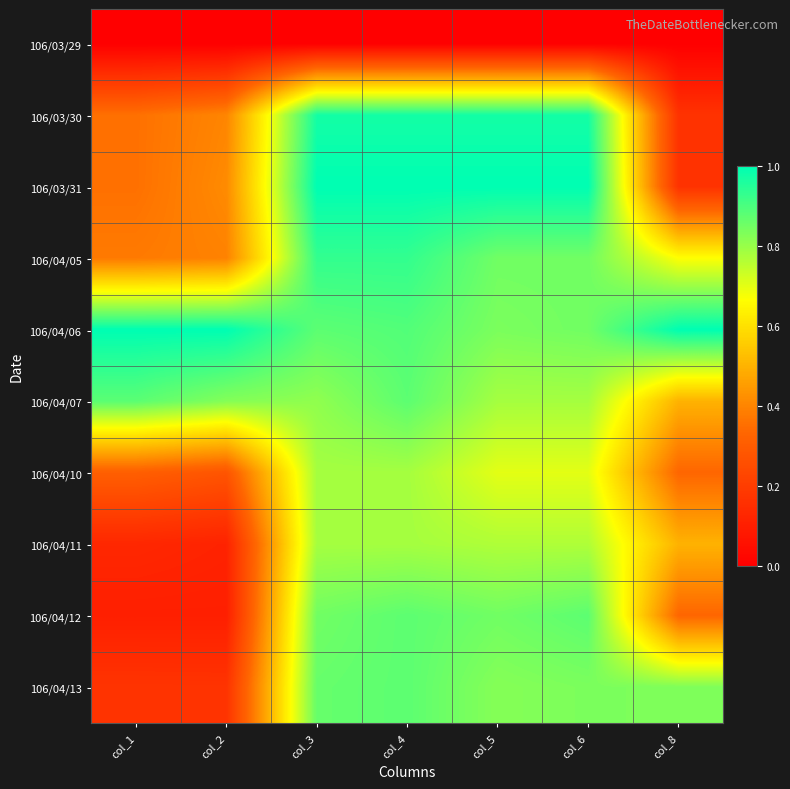

What is the maximum value shown in the chart?

1.0